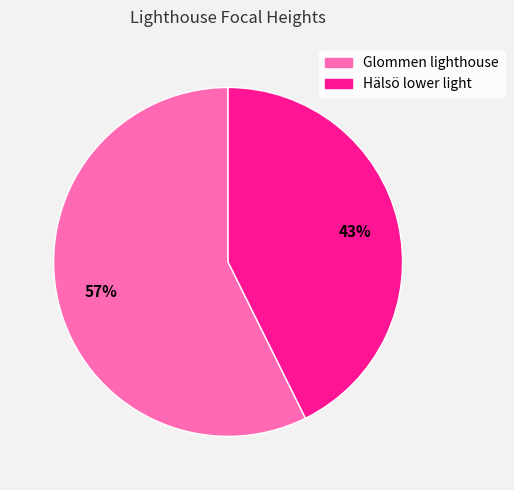

How many slices are in this pie chart?

2